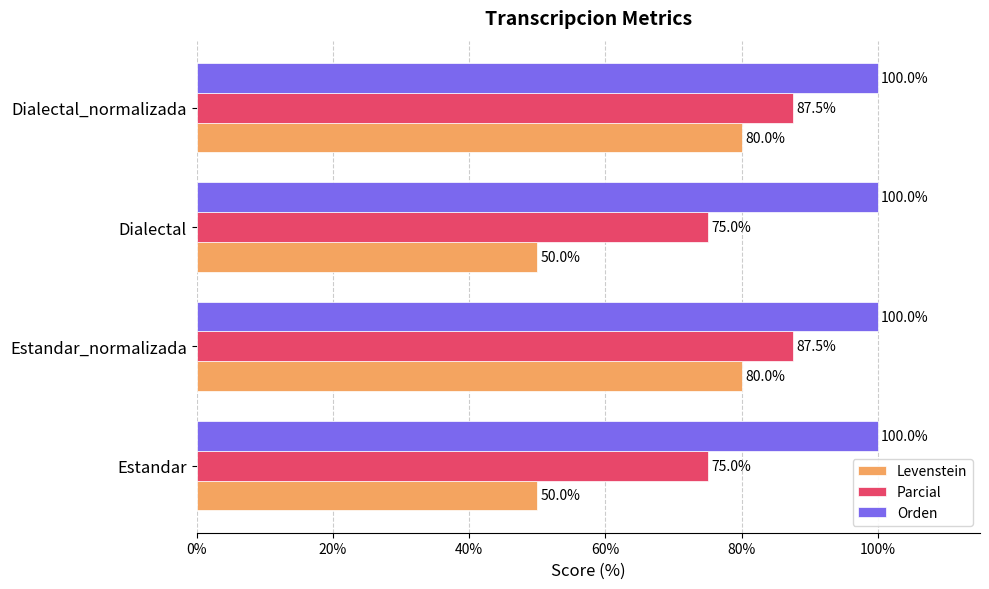

What are all the series names shown in the legend?

Levenstein, Parcial, Orden